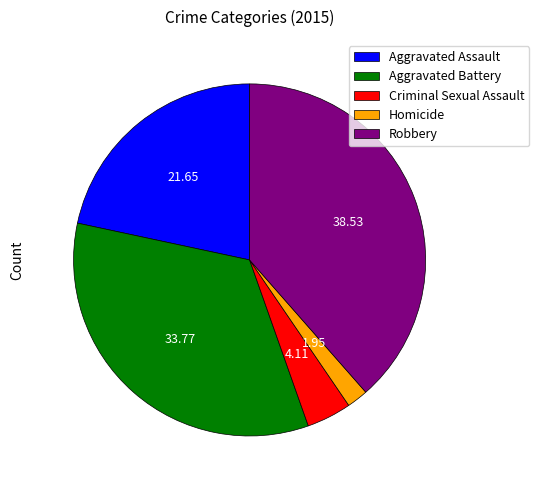

Do Criminal Sexual Assault and Robbery together represent more than half of the pie?

No